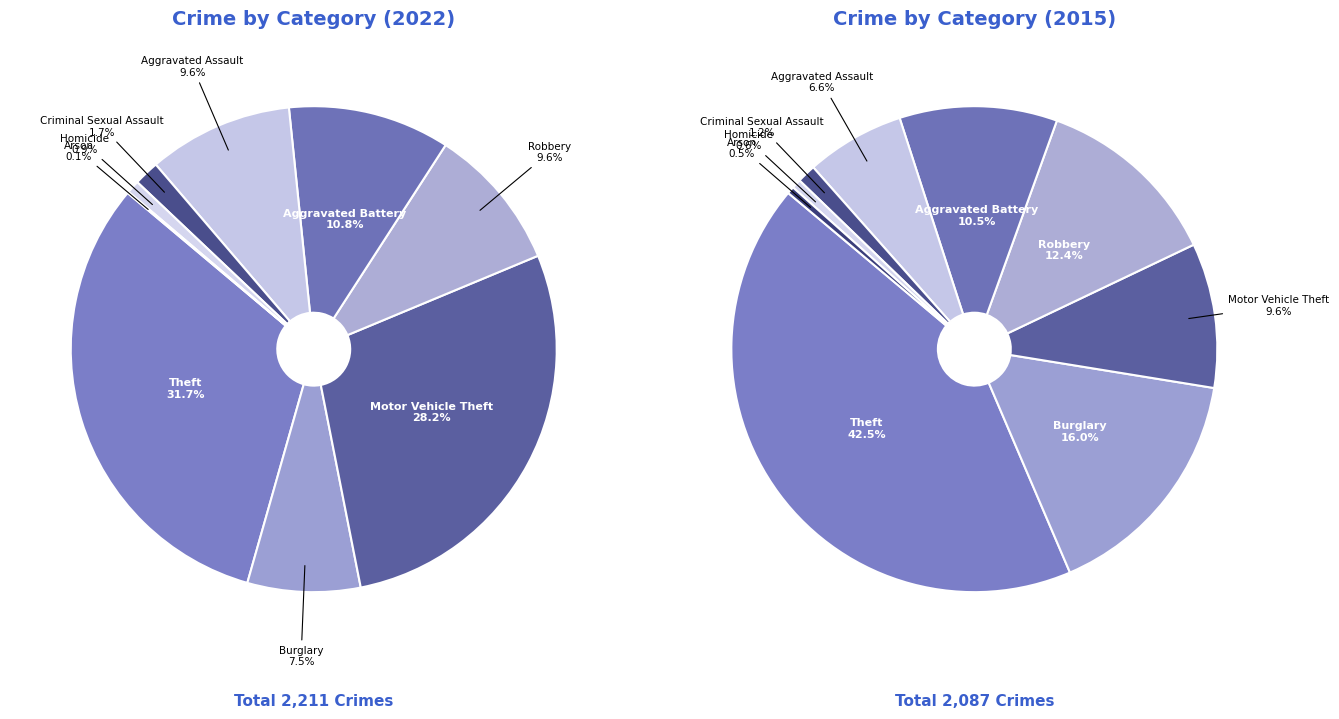

What percentage is NOT represented by Arson?

99.9%